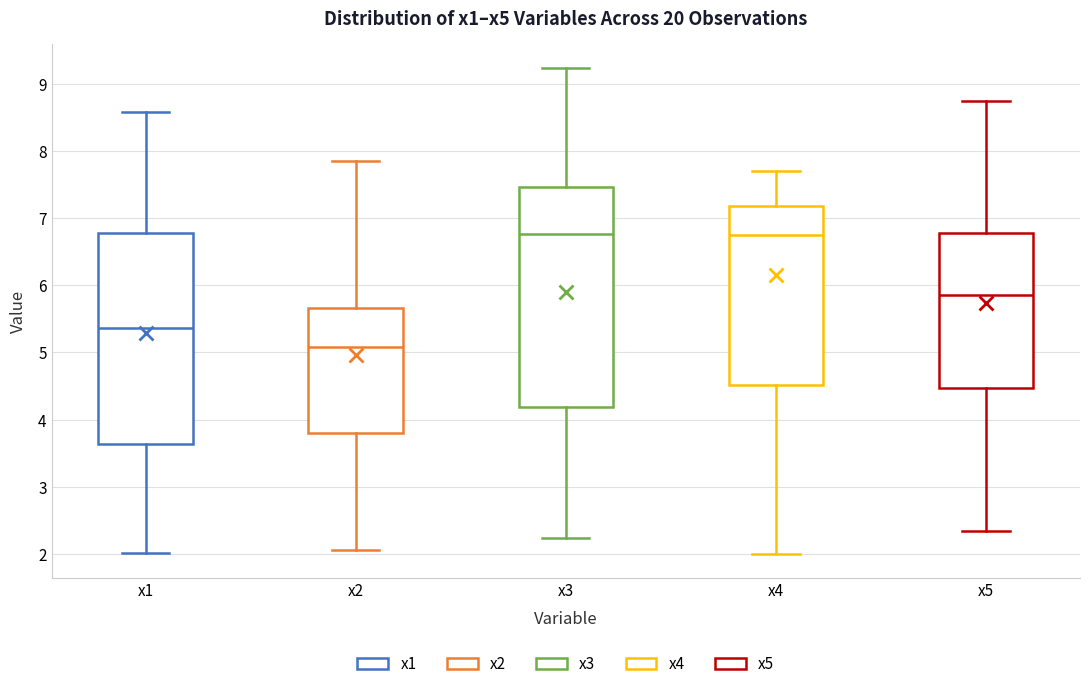

Comparing the boxes themselves (not the whiskers), which one is the tallest?

x3